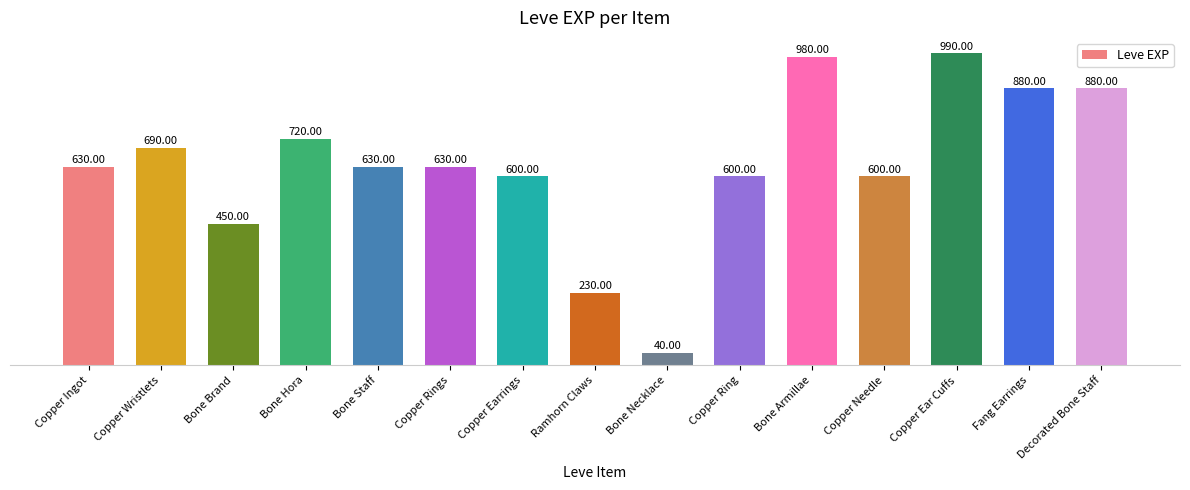

What is the sum of the values at Bone Hora and Ramhorn Claws?

950